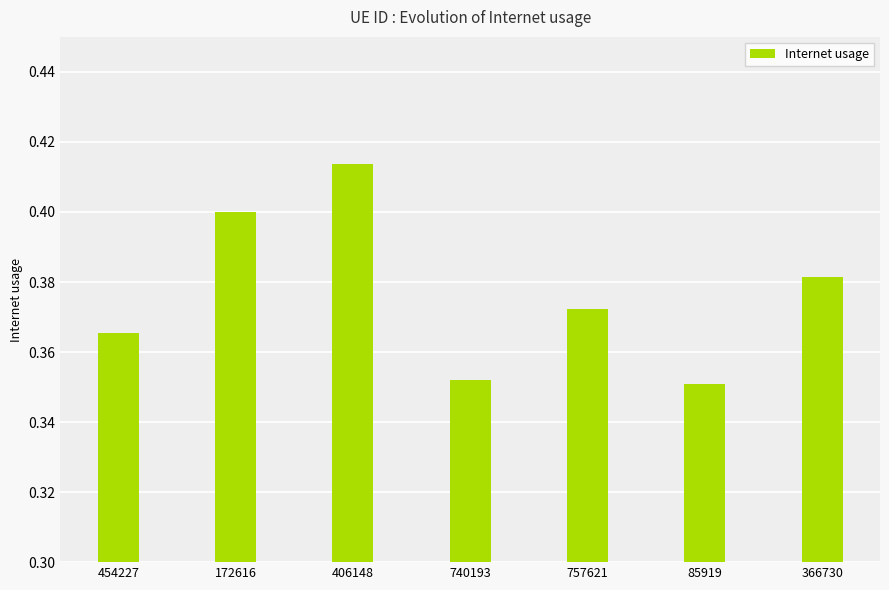

How many values are between 0 and 1?

7